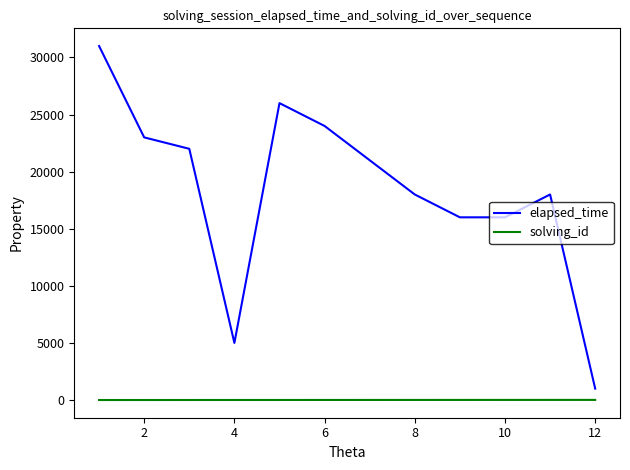

Which series has the widest spread of values?

elapsed_time